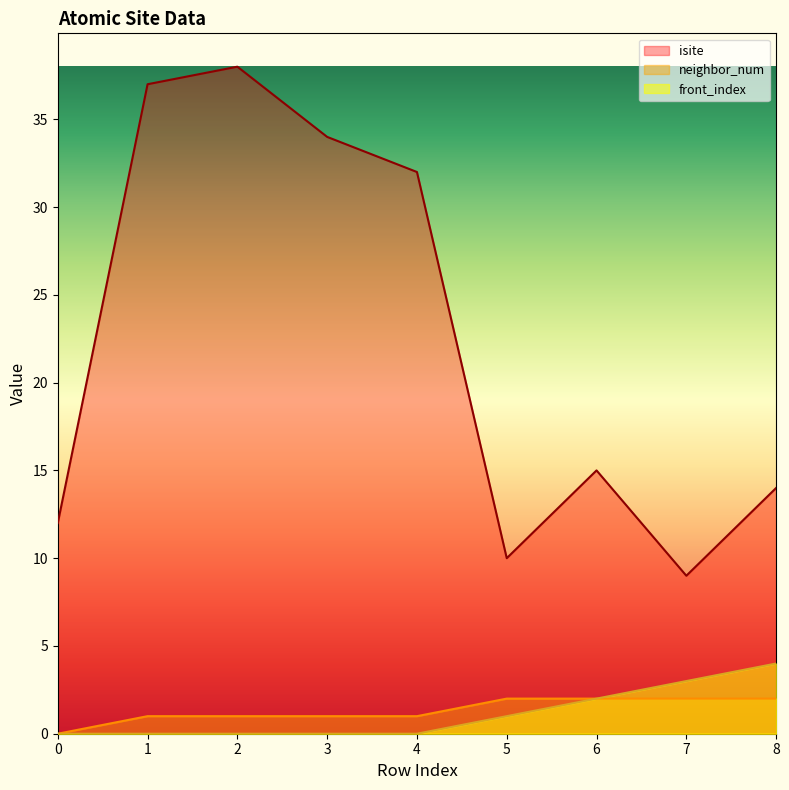

Between 2 and 7, which is larger?

2